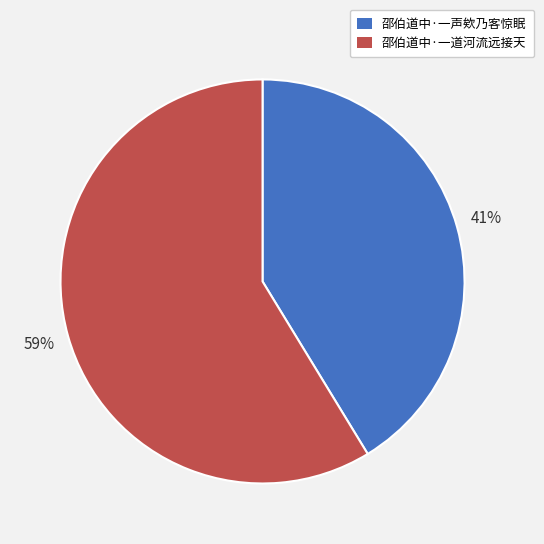

Is the sum of 邵伯道中·一道河流远接天 and 邵伯道中·一声欸乃客惊眠 greater than half?

Yes